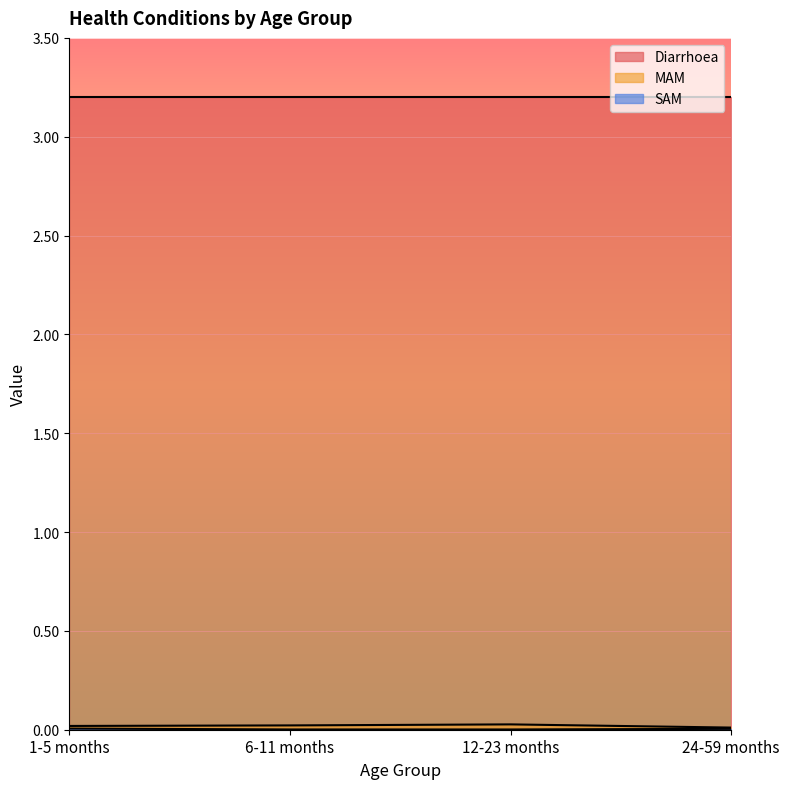

Is it true that SAM equals 0.0 at 1-5 months?

False